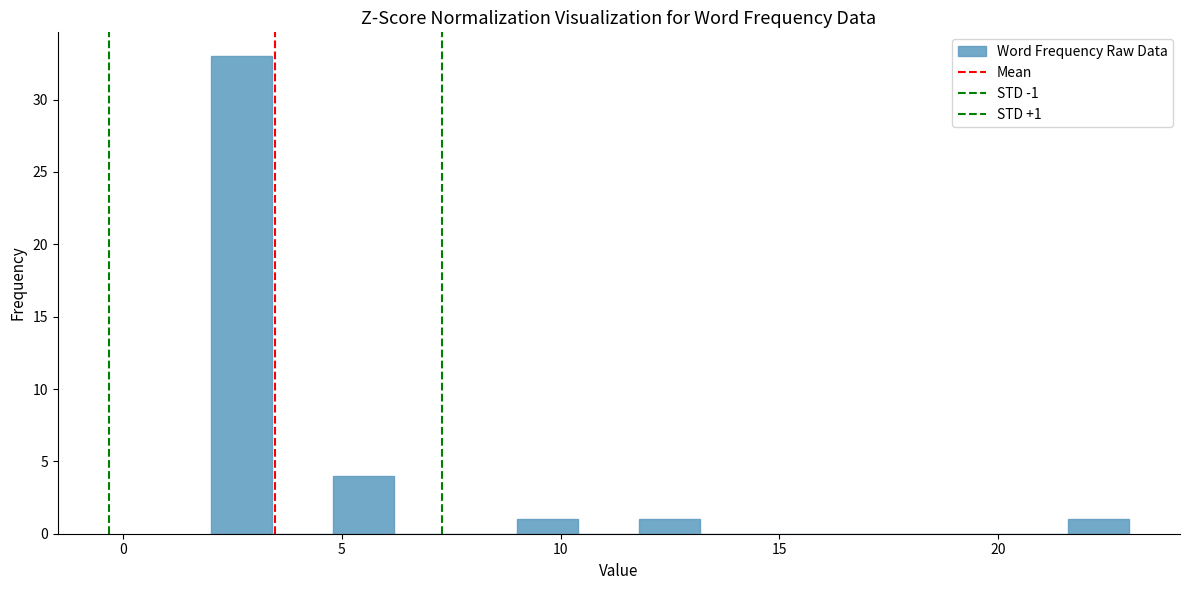

Read against the x-axis, roughly where is the centre of the tallest bar?

2.5